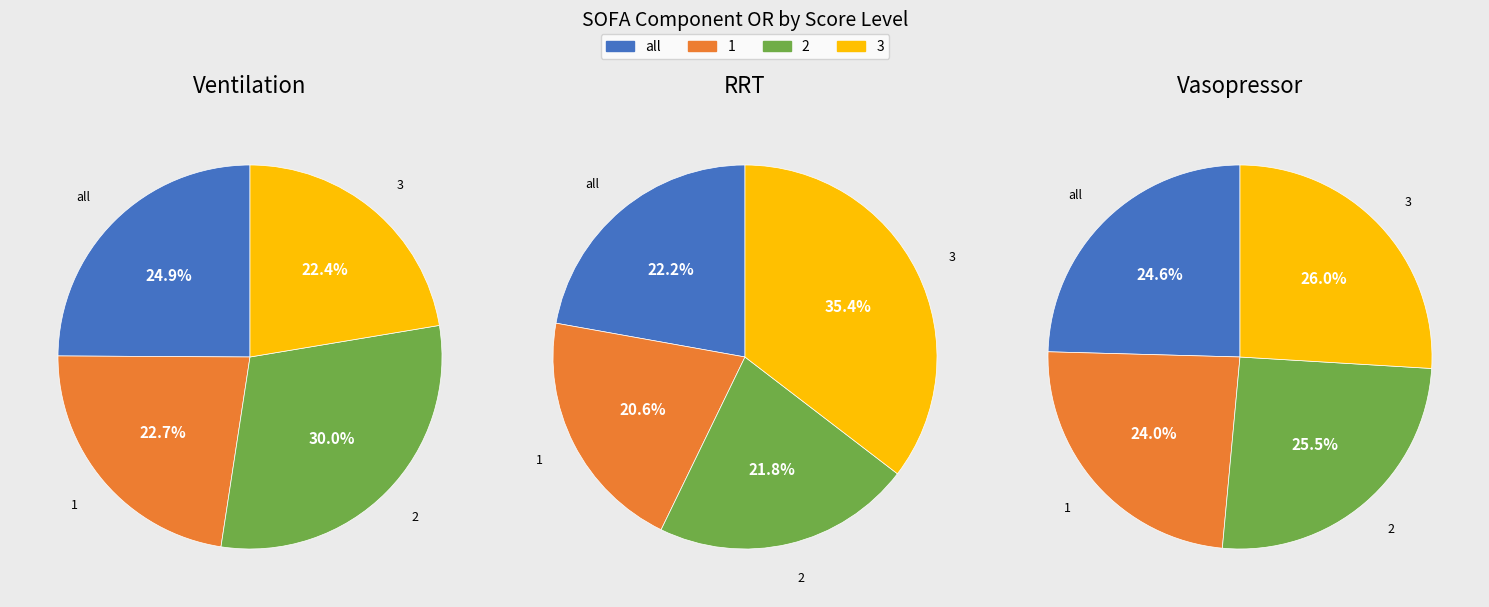

What is the largest slice in the pie chart?

2